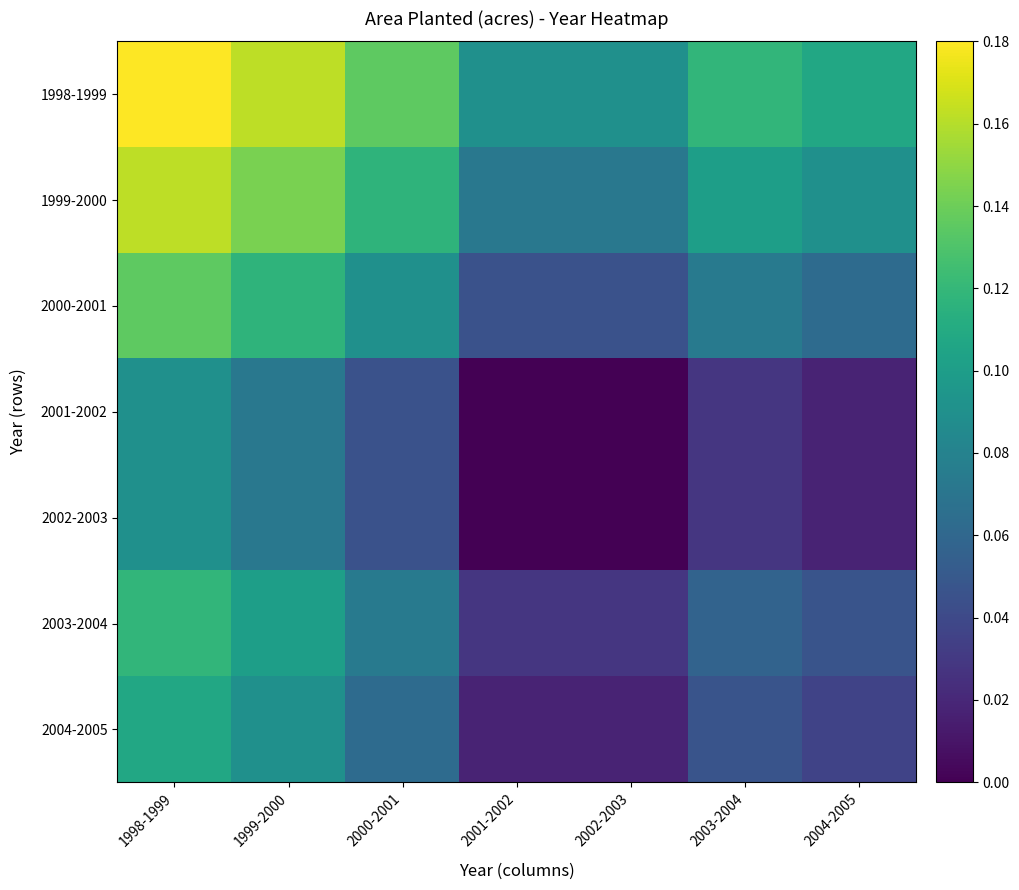

At which category is the sum across all series the highest?

1998-1999